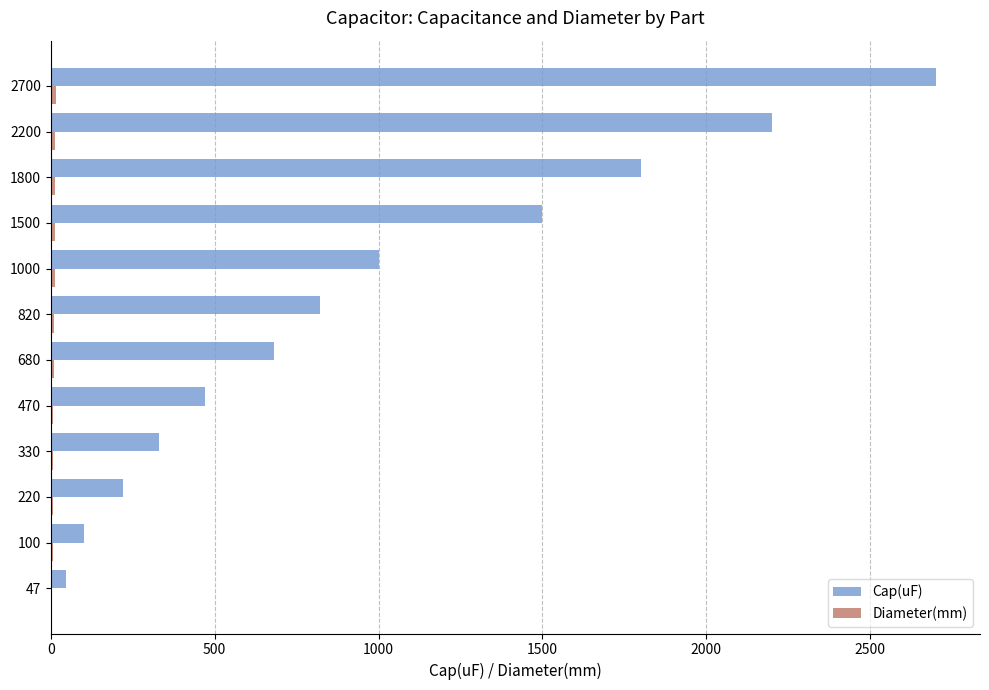

Which series changed the most between 470 and 2200?

Cap(uF)